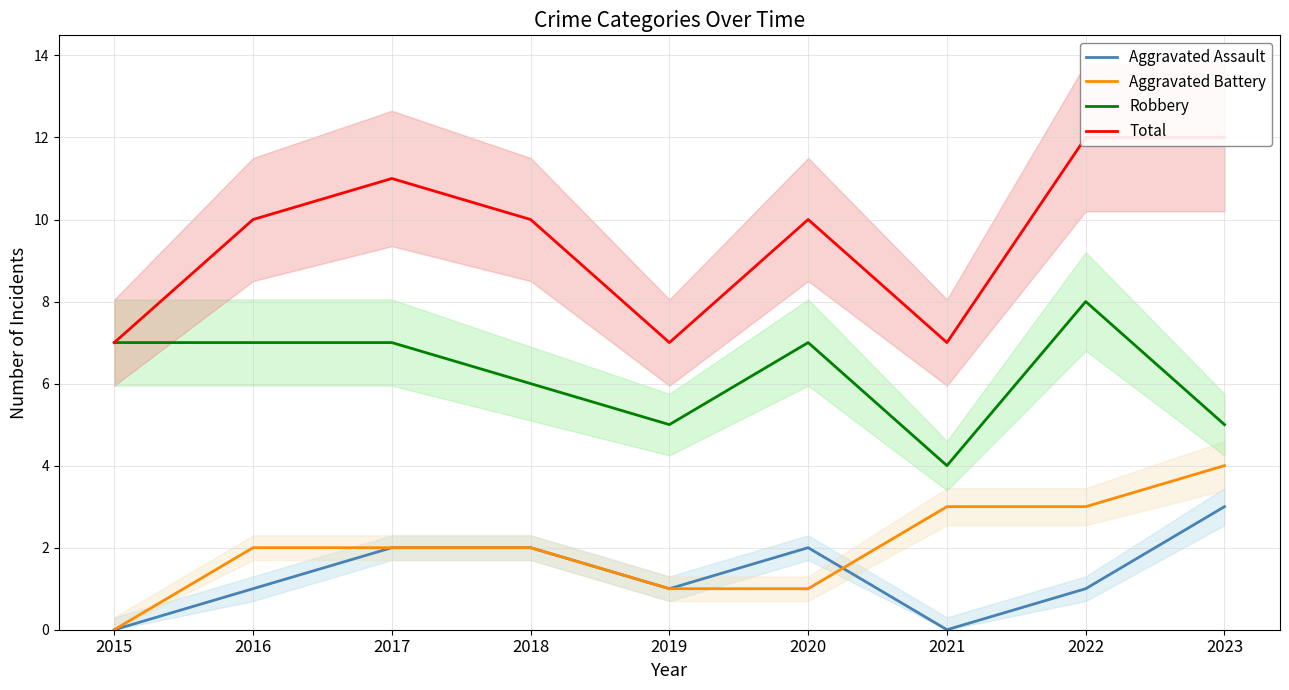

Between 2019 and 2015, which is larger?

2019